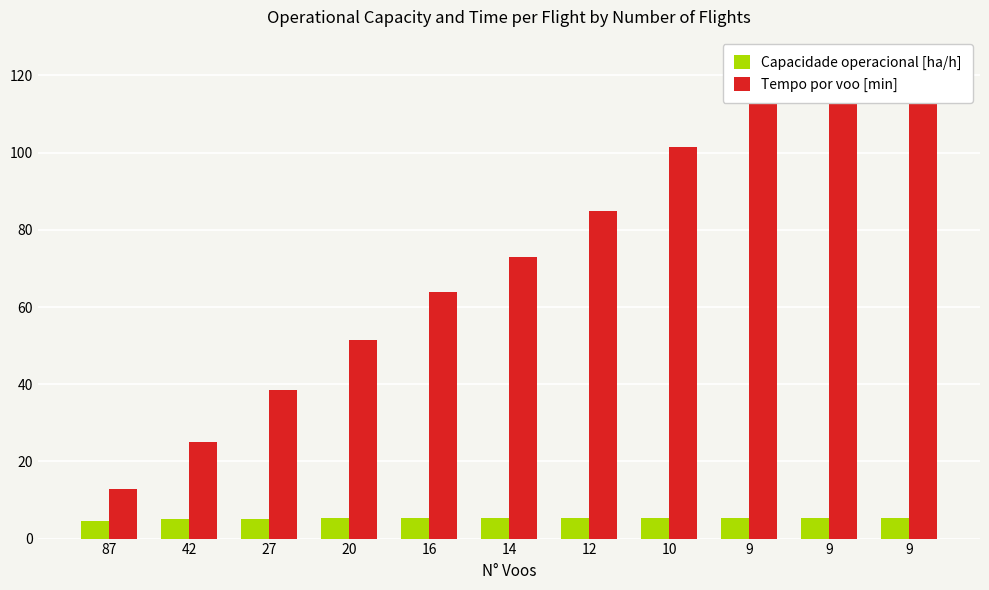

Reading right to left, extract all data points from this chart.

Capacidade operacional [ha/h]: 9=5.3	9=5.3	9=5.3	10=5.3	12=5.3	14=5.3	16=5.2	20=5.2	27=5.1	42=5.0	87=4.7
Tempo por voo [min]: 9=112.8	9=112.8	9=112.8	10=101.6	12=84.9	14=73.0	16=63.9	20=51.4	27=38.4	42=25.1	87=12.8